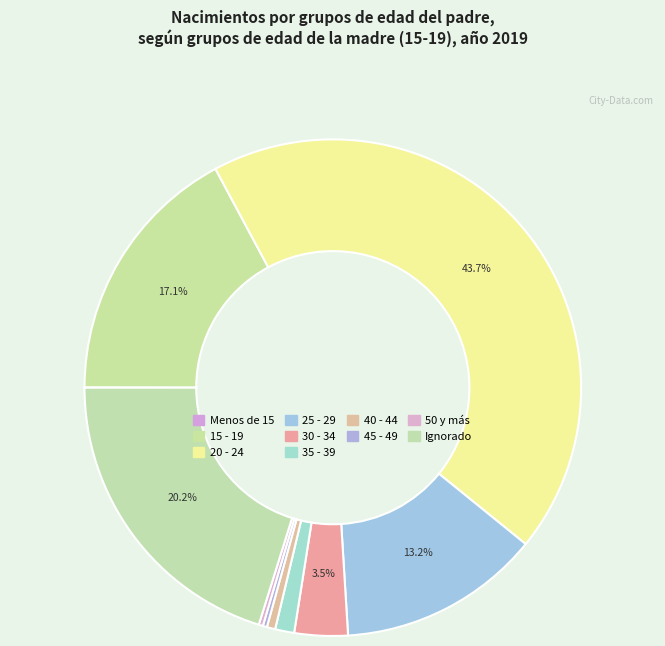

Is there any slice that represents more than half of the pie?

No